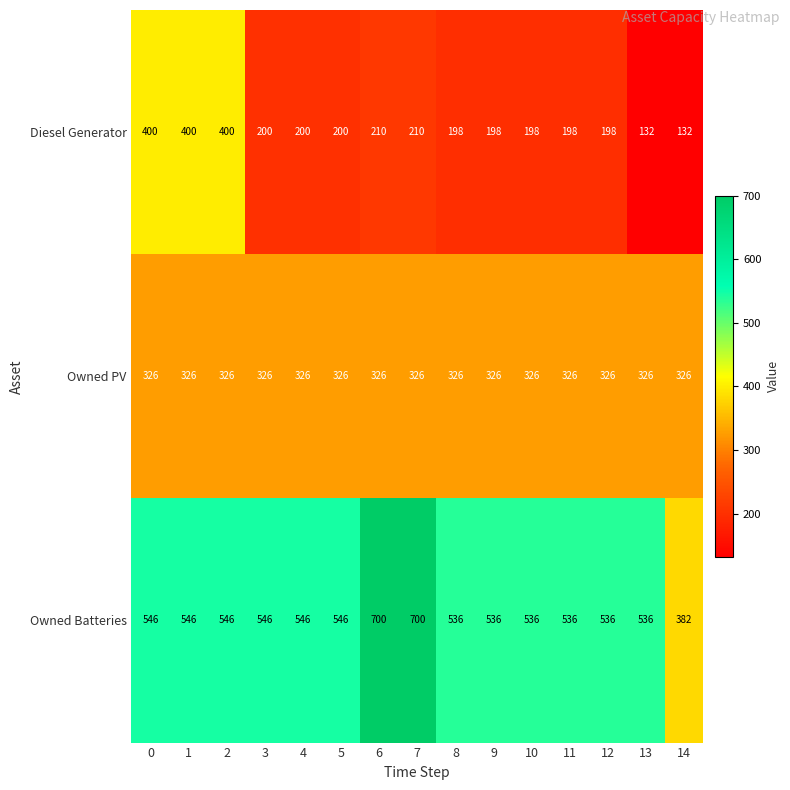

What is the difference between the Diesel Generator values at 6 and 8?

12